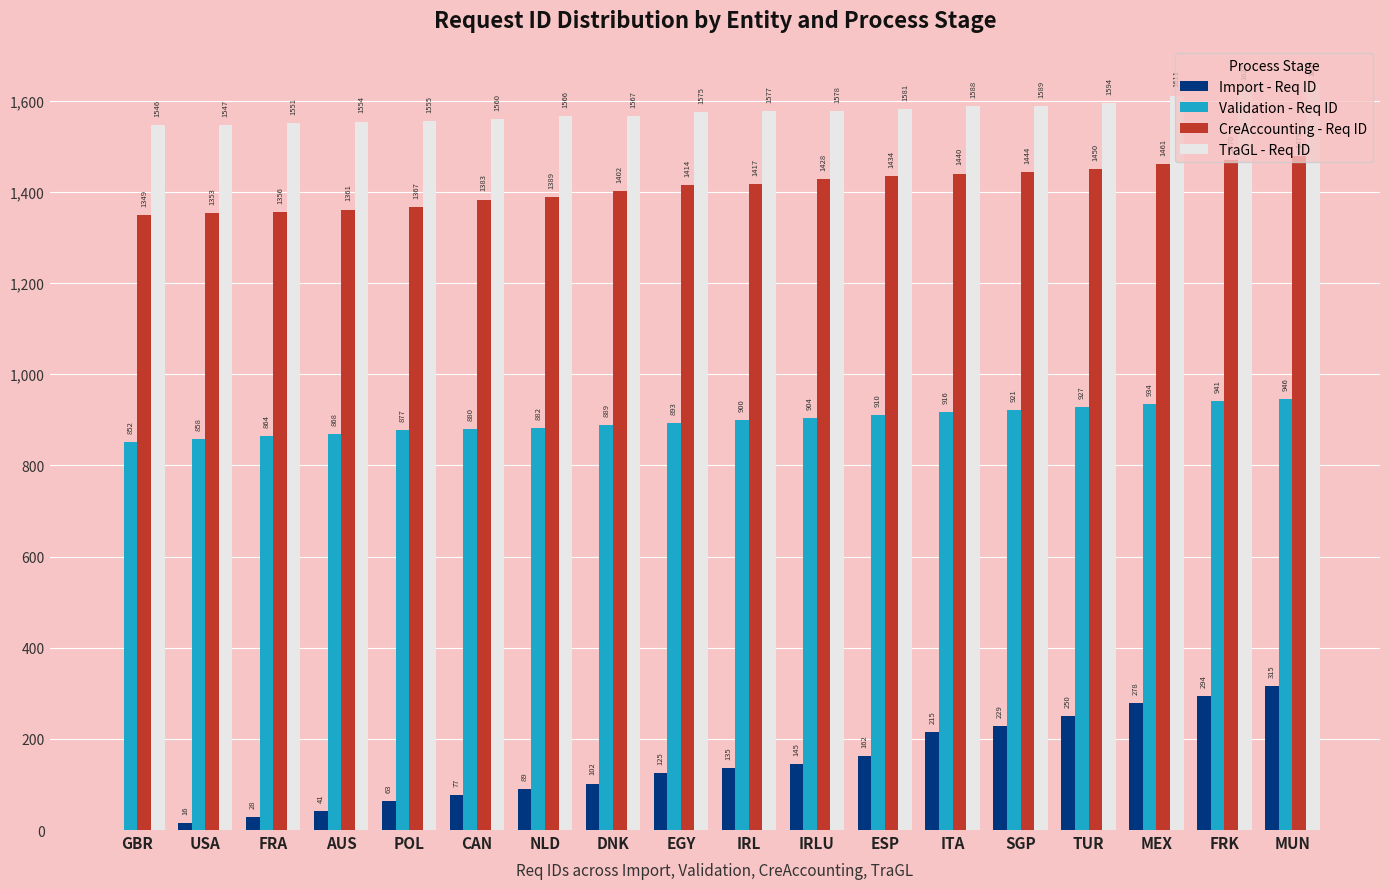

The value of CreAccounting - Req ID at TUR is 763. True or false?

False